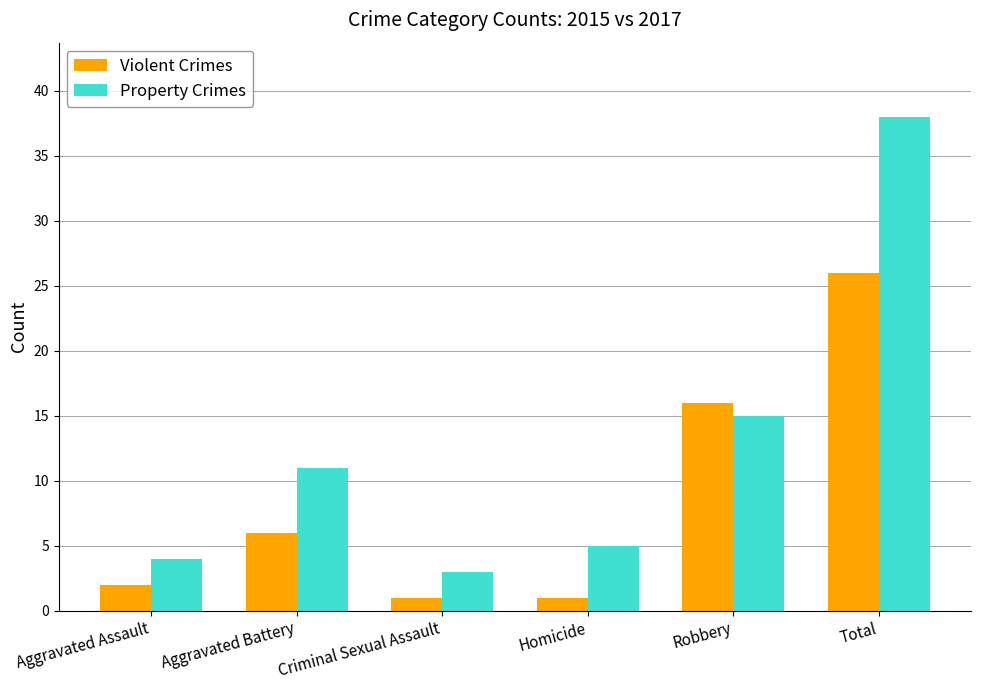

Is it true that Violent Crimes equals 2 at Aggravated Assault?

True